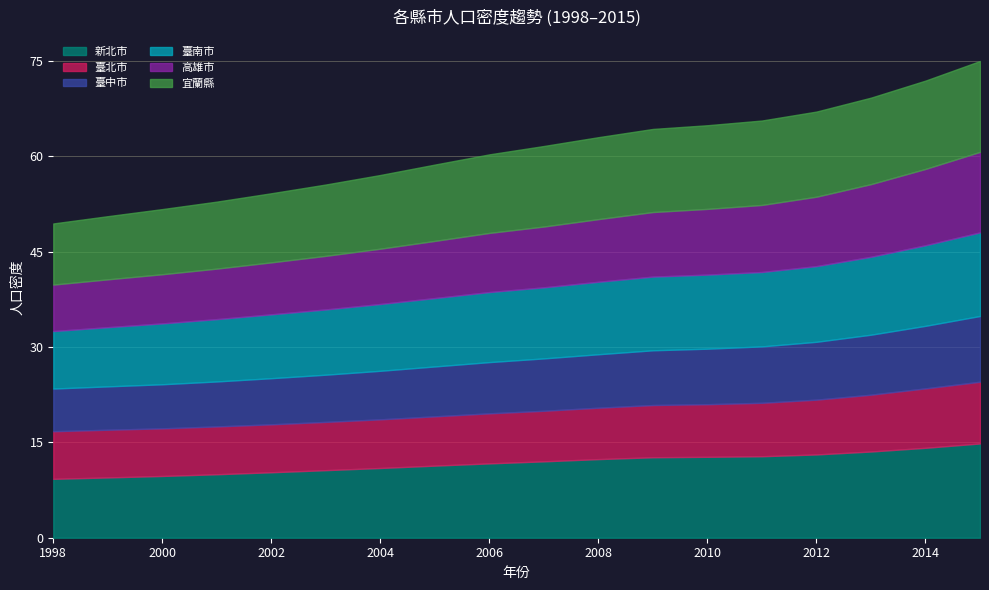

True or false: 臺南市 and 宜蘭縣 cross at least once.

False